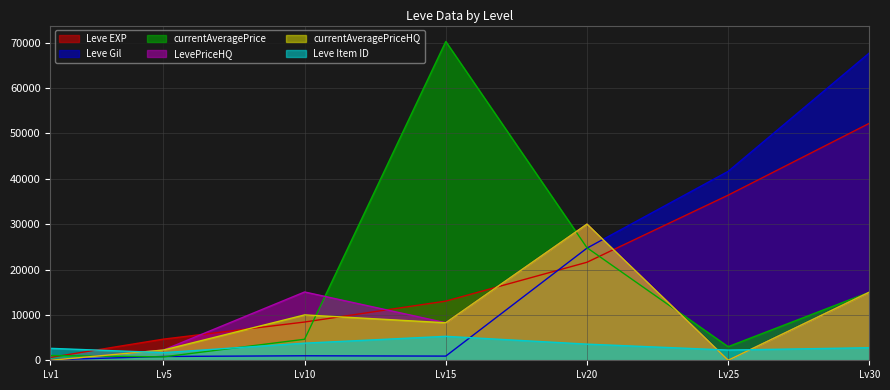

How many categories are shown in the chart?

7